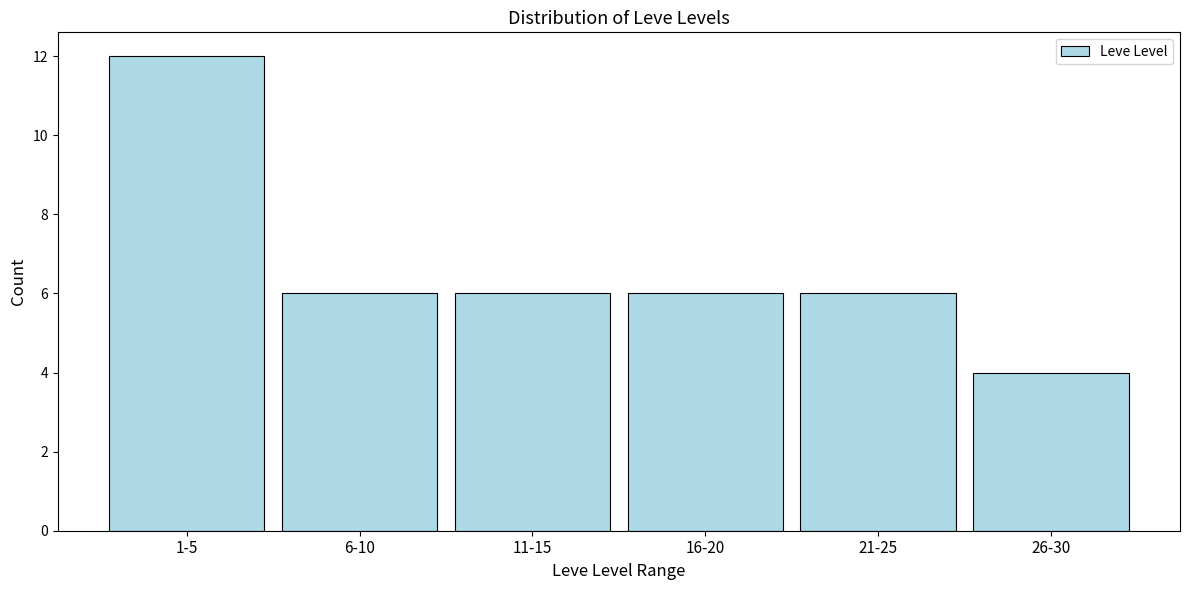

Reading left to right, list all the values displayed in this chart.

1-5=12	6-10=6	11-15=6	16-20=6	21-25=6	26-30=4